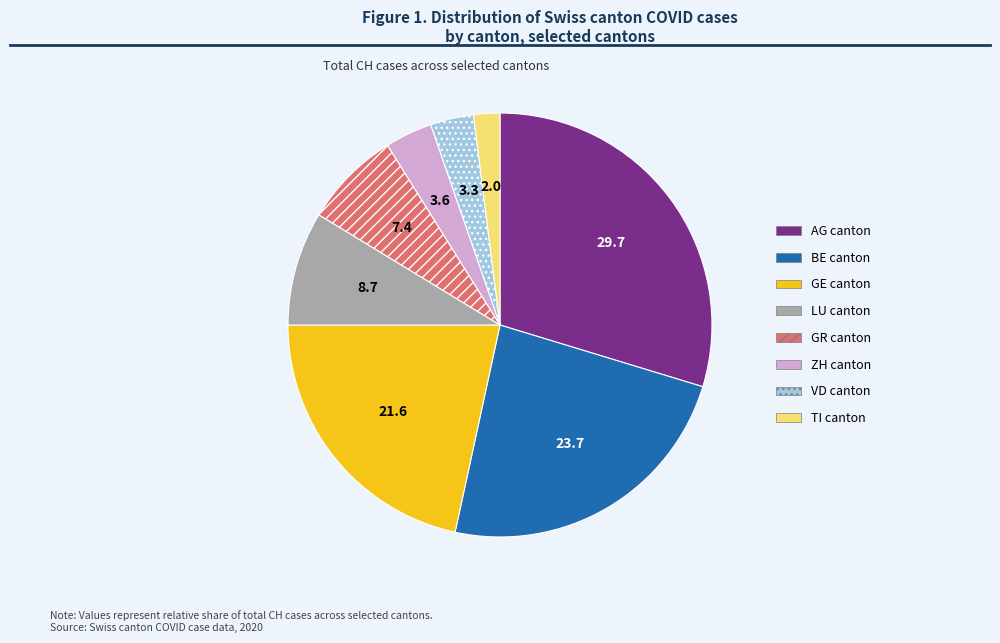

Do TI and BE together represent more than half of the pie?

No